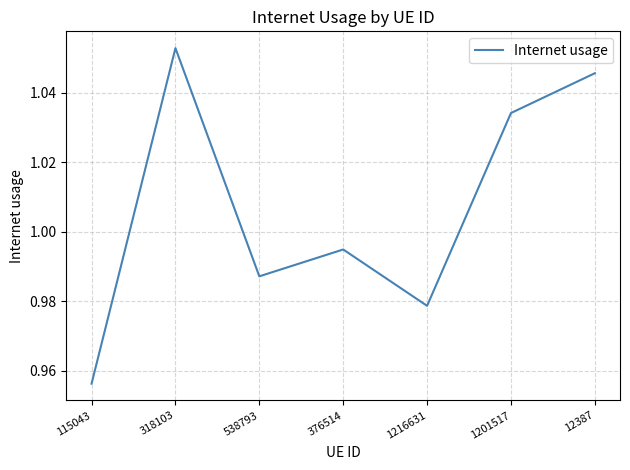

What is the difference between the maximum and minimum values?

0.1